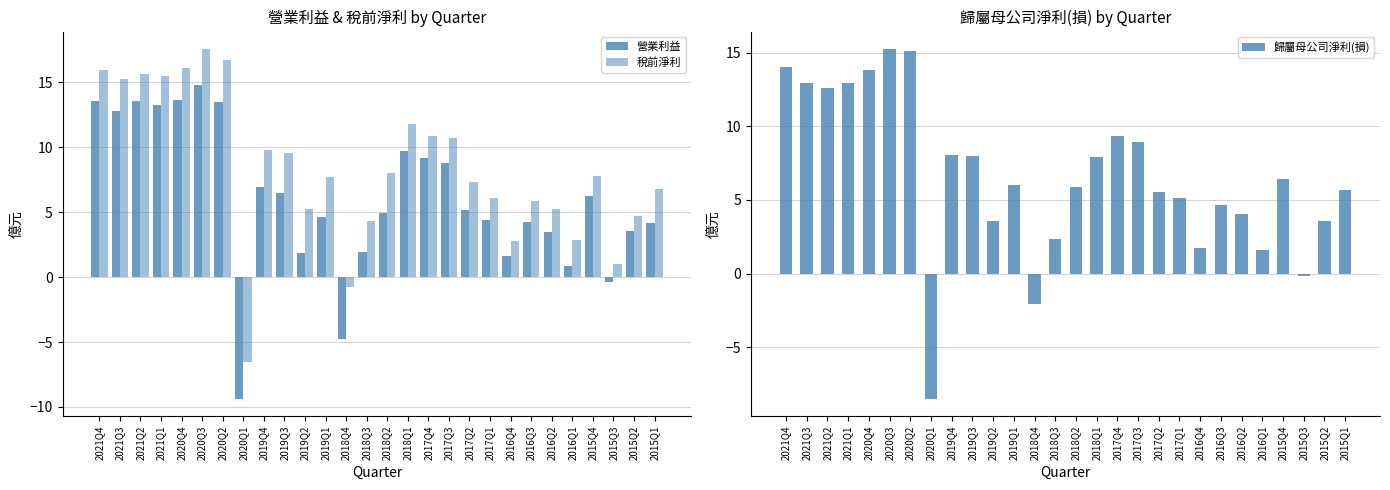

Rank the series at 2019Q3 from highest to lowest value.

稅前淨利, 歸屬母公司淨利(損), 營業利益